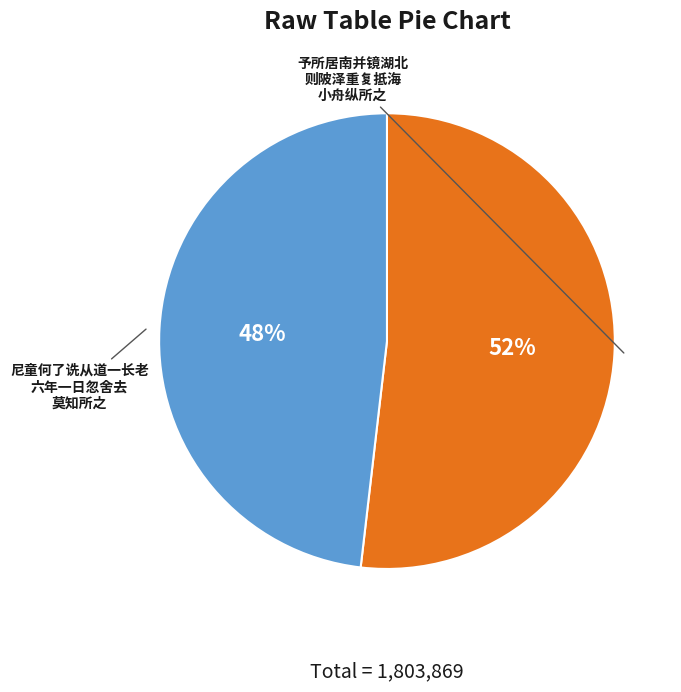

To the nearest percent, what is the difference between the largest and smallest slice percentages?

4%